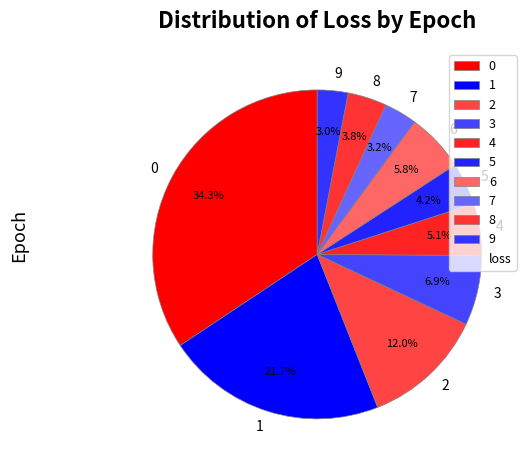

Is 9 the majority of the pie?

No